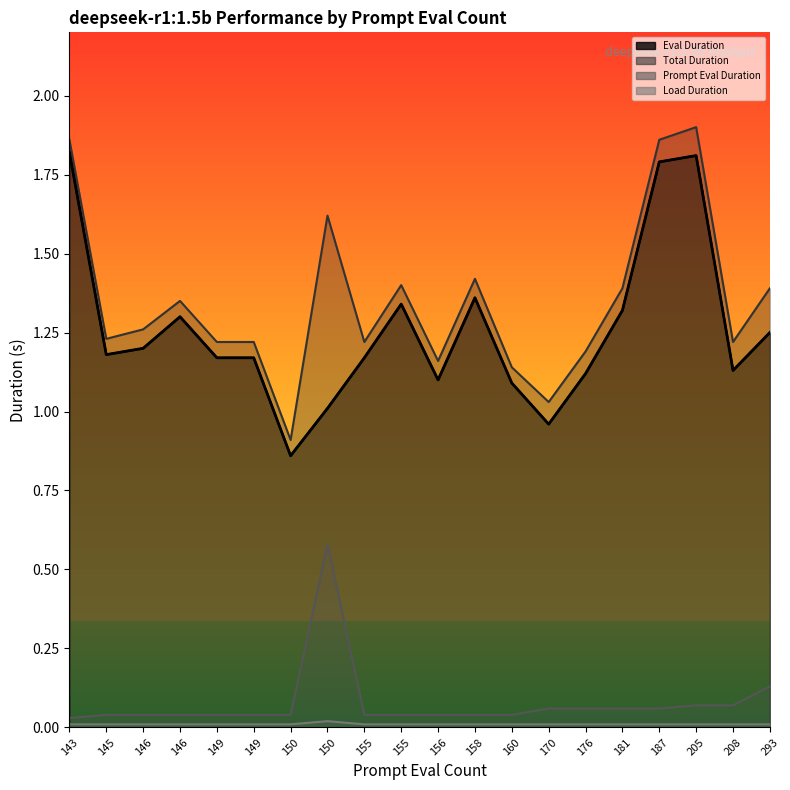

True or false: deepseek-r1:1.5b - Prompt Eval Duration has more than 0 interior local peaks.

True